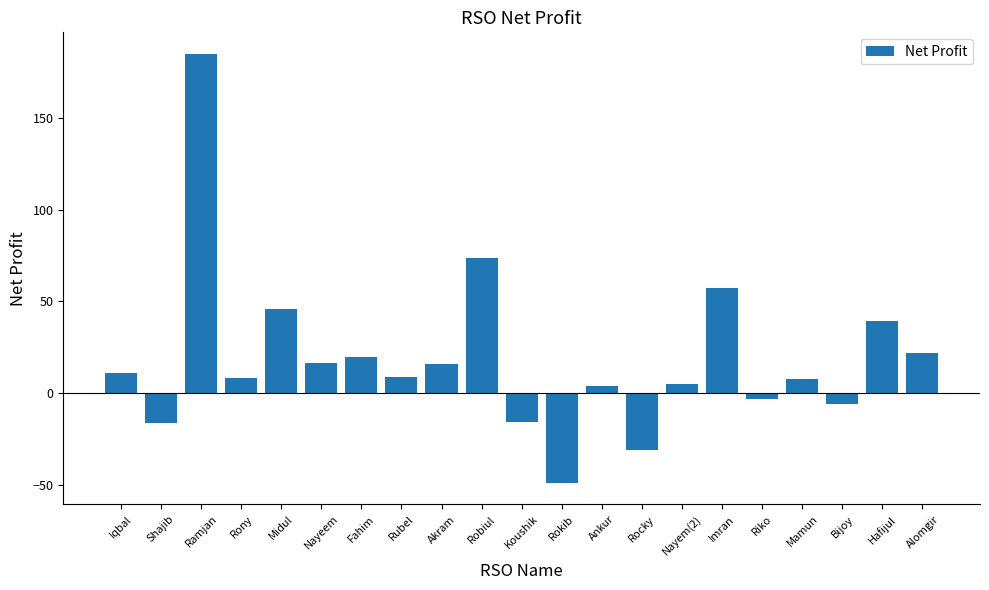

The value at Ramjan is 184.9. True or false?

True